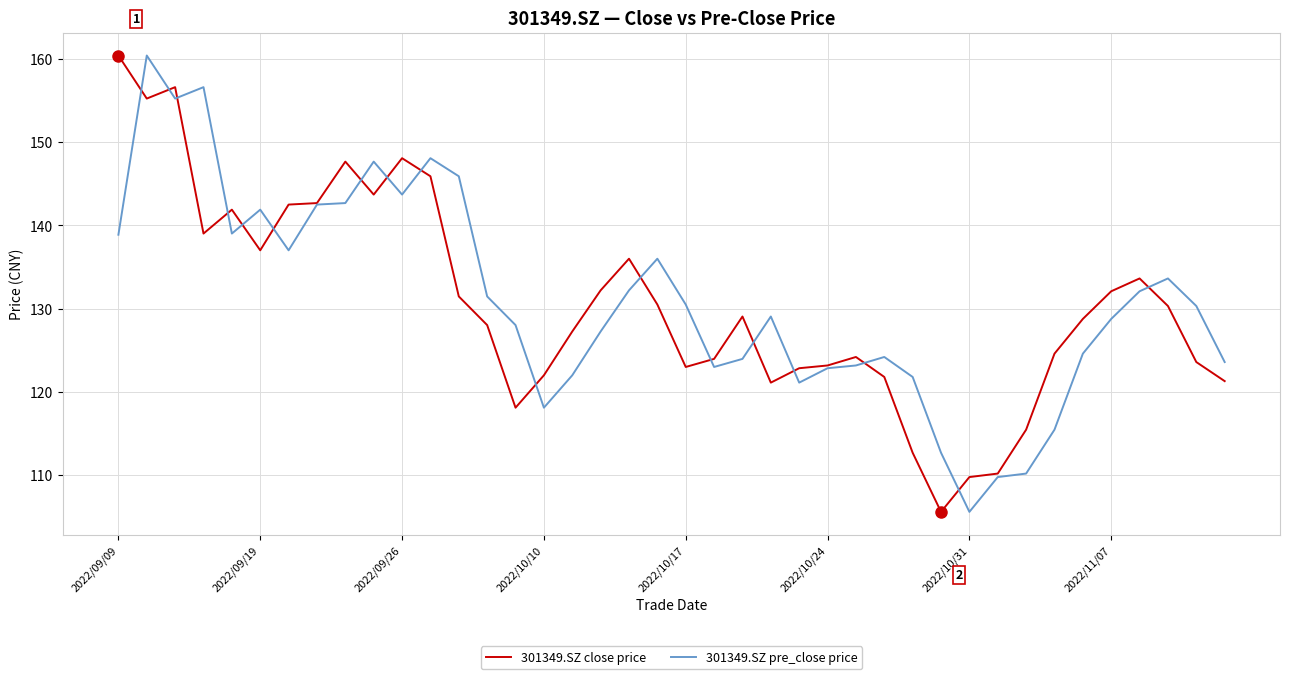

What is the smallest value displayed?

105.6